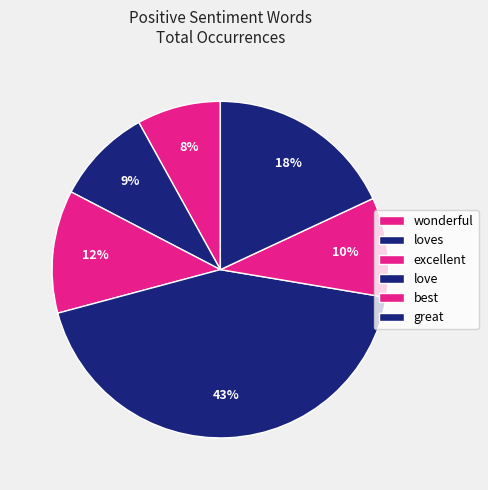

Which category has the smallest portion of the pie?

wonderful